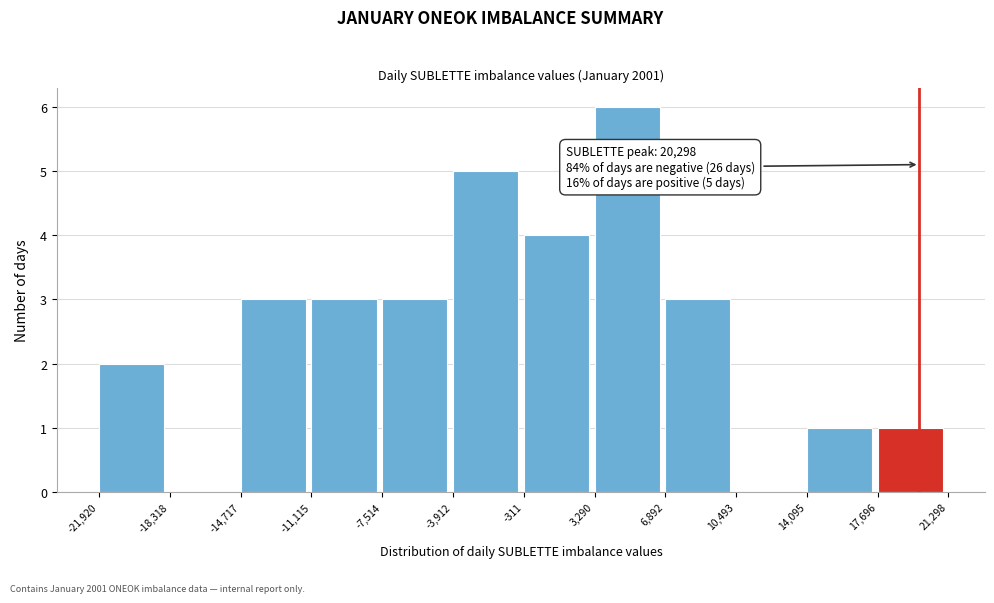

Over which range of the x-axis is the bar tallest?

3,290 to 6,892